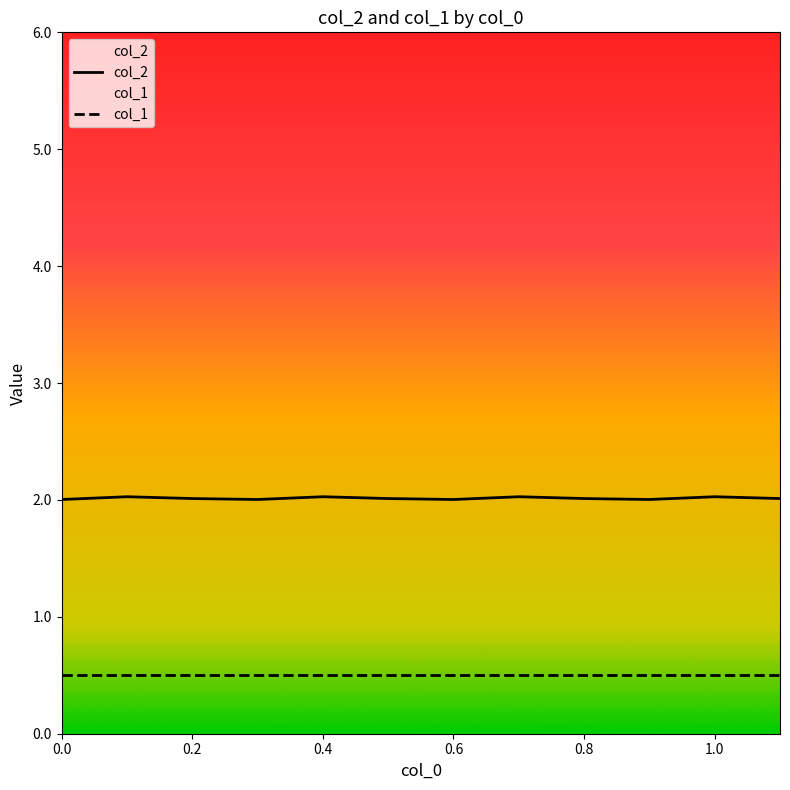

How many data points does each series have?

12